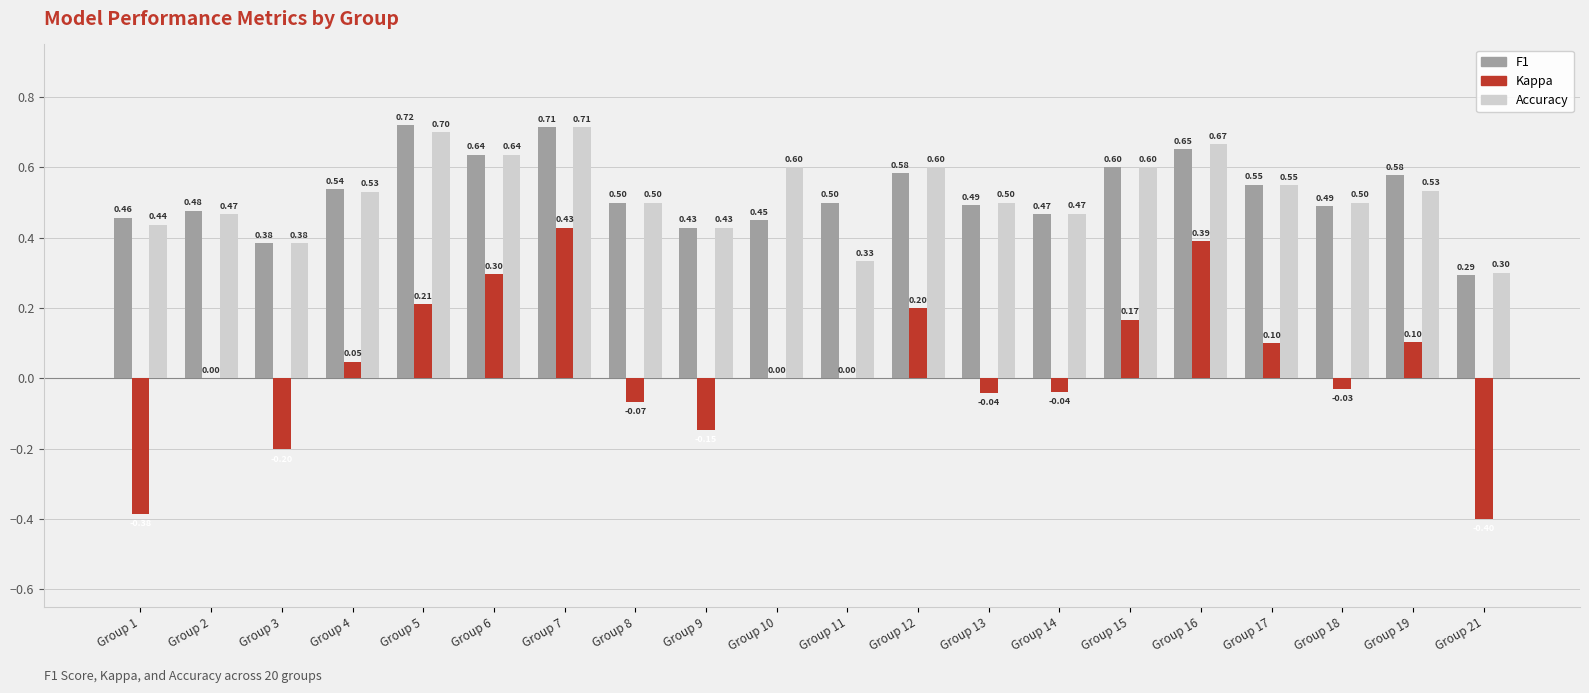

What is the total value across all series at Group 19?

1.2